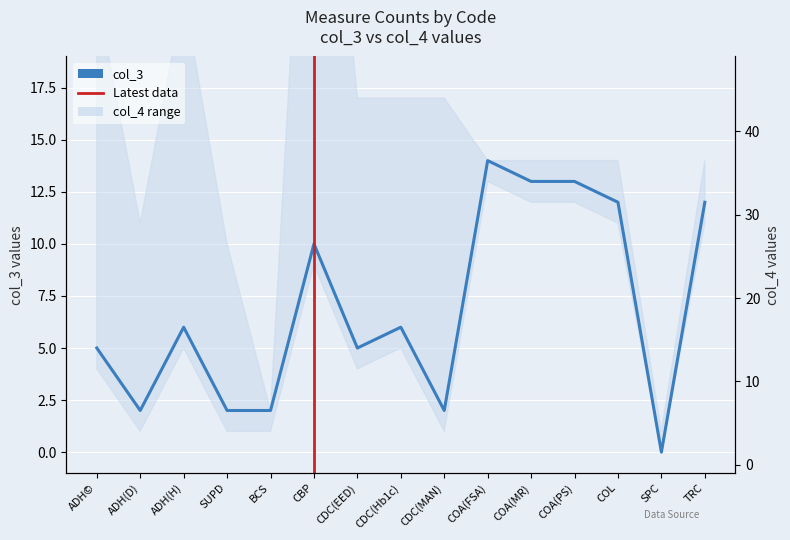

What is the change in value from SUPD to SPC?

-2